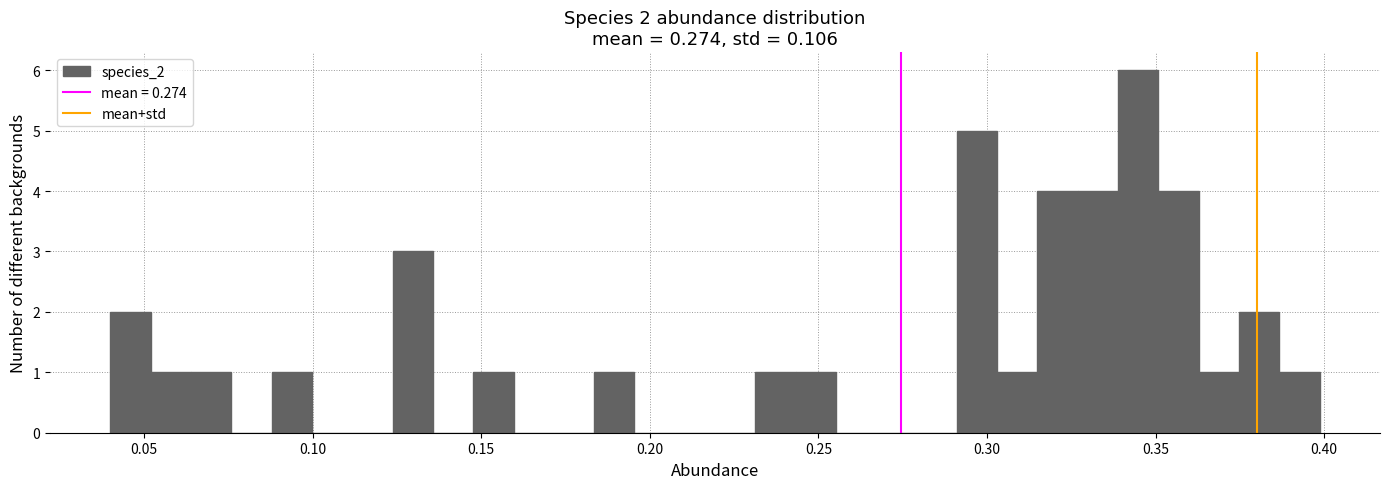

Read against the x-axis, roughly where is the centre of the tallest bar?

0.345